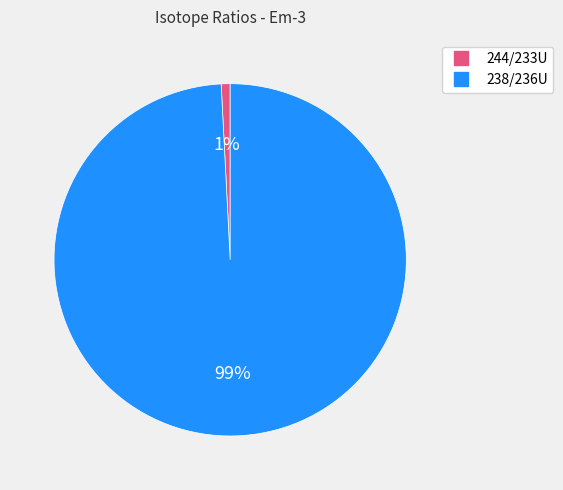

Which category has the biggest portion of the pie?

238/236U